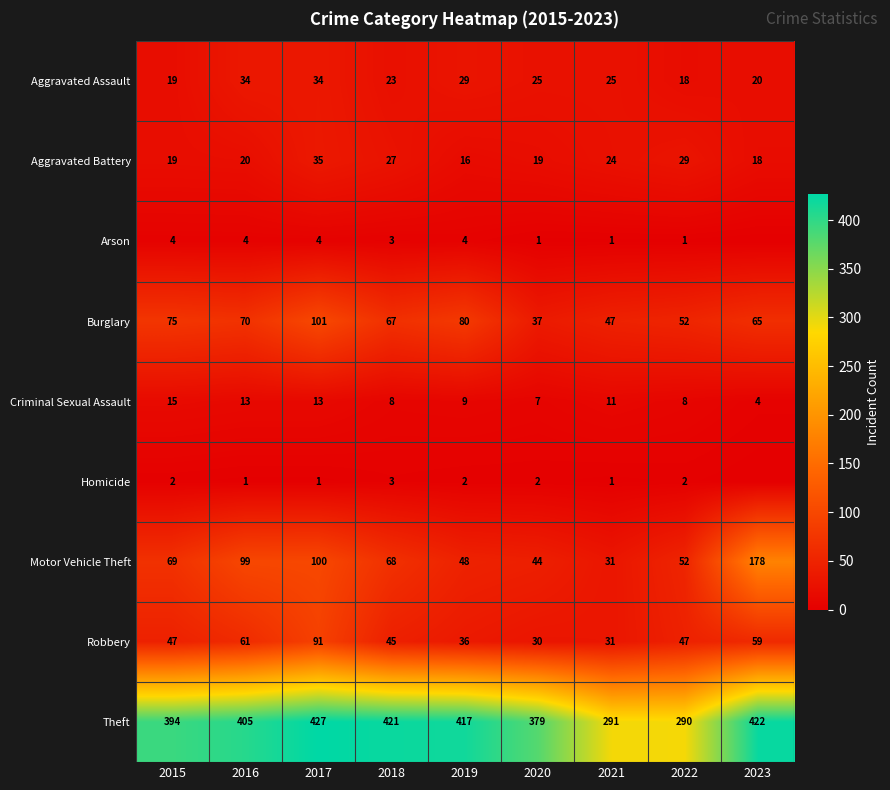

What is the difference between the second highest and minimum values in the Burglary series?

43